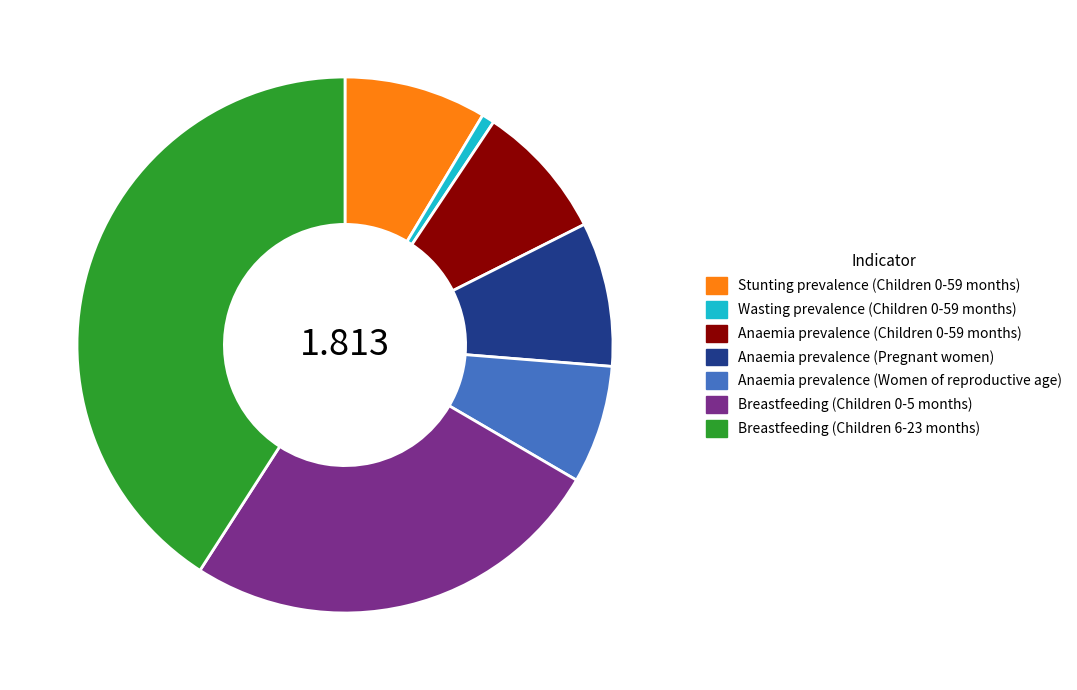

Combined, do Breastfeeding (Children 6-23 months) and Anaemia prevalence (Children 0-59 months) account for over 50%?

No